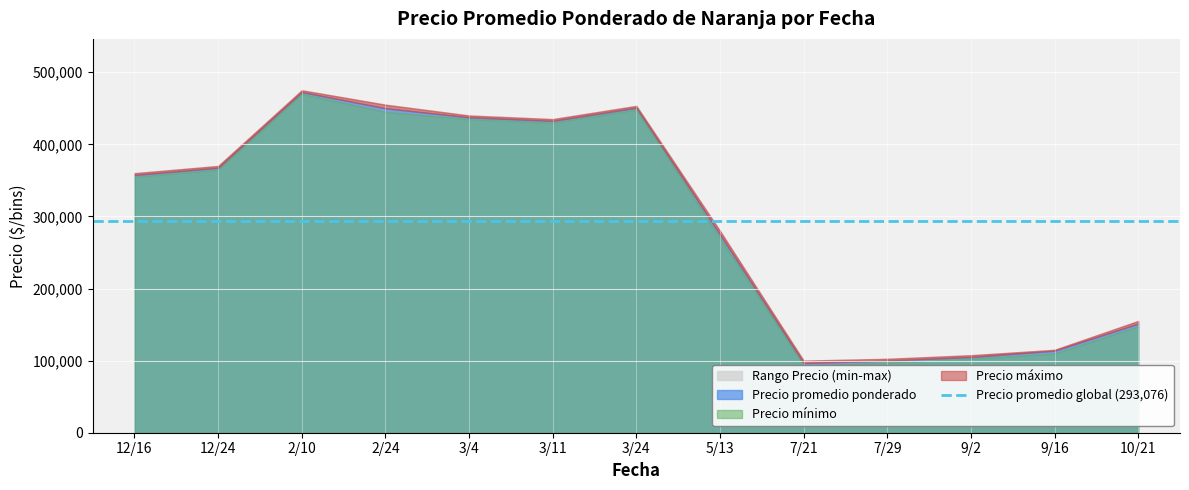

Read the Precio promedio ponderado value at 2021-03-04.

437500